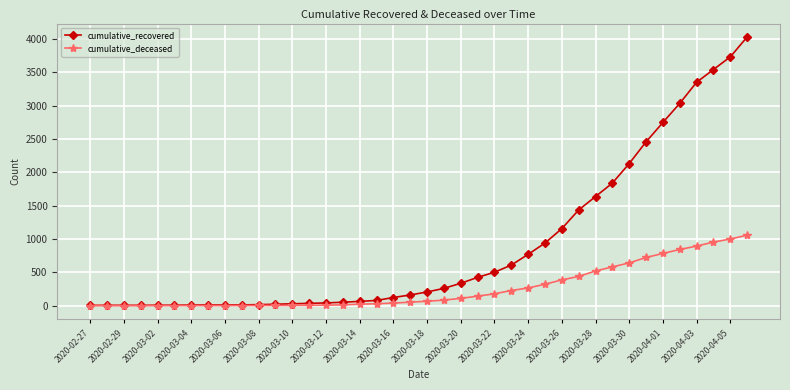

Which series has the largest total across all categories?

cumulative_recovered